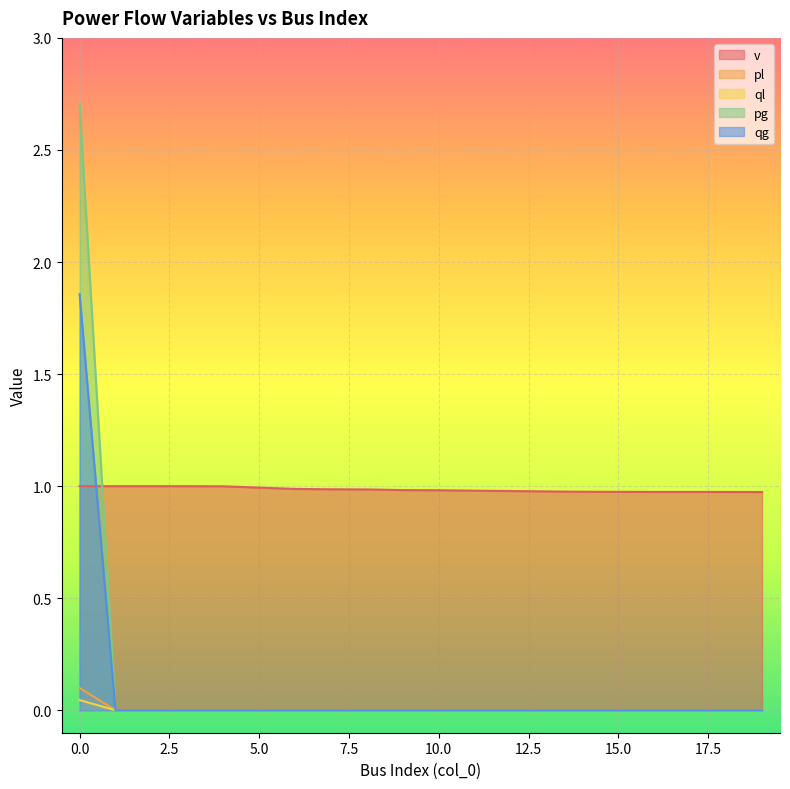

True or false: v has more than 0 points higher than both neighbors.

False